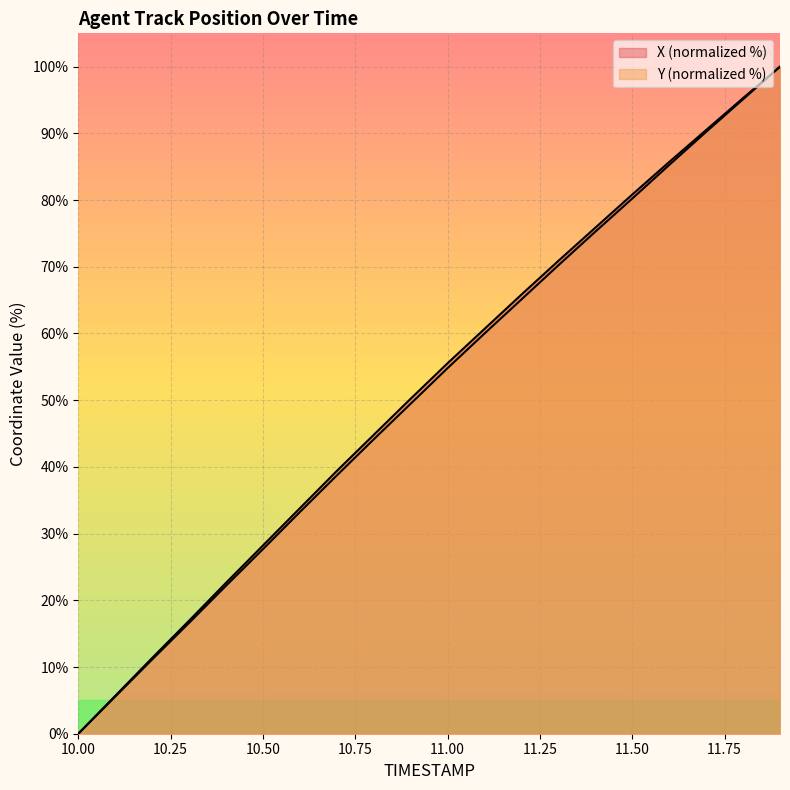

How many categories are shown in the chart?

20